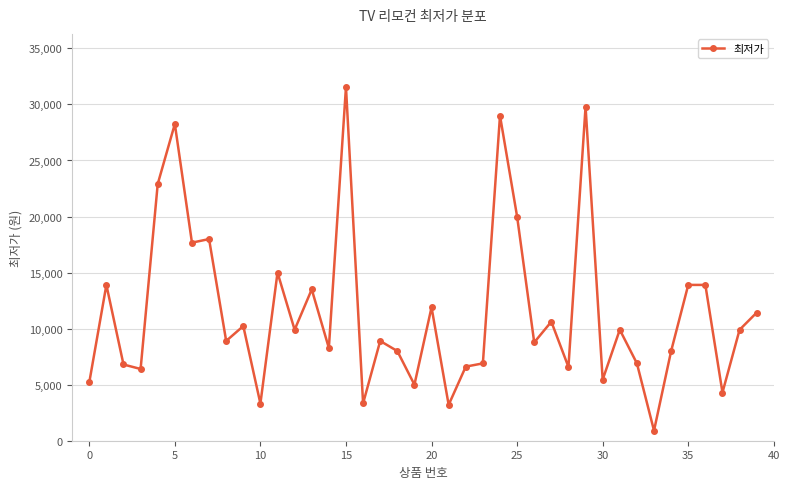

What is the minimum value shown in the chart?

900